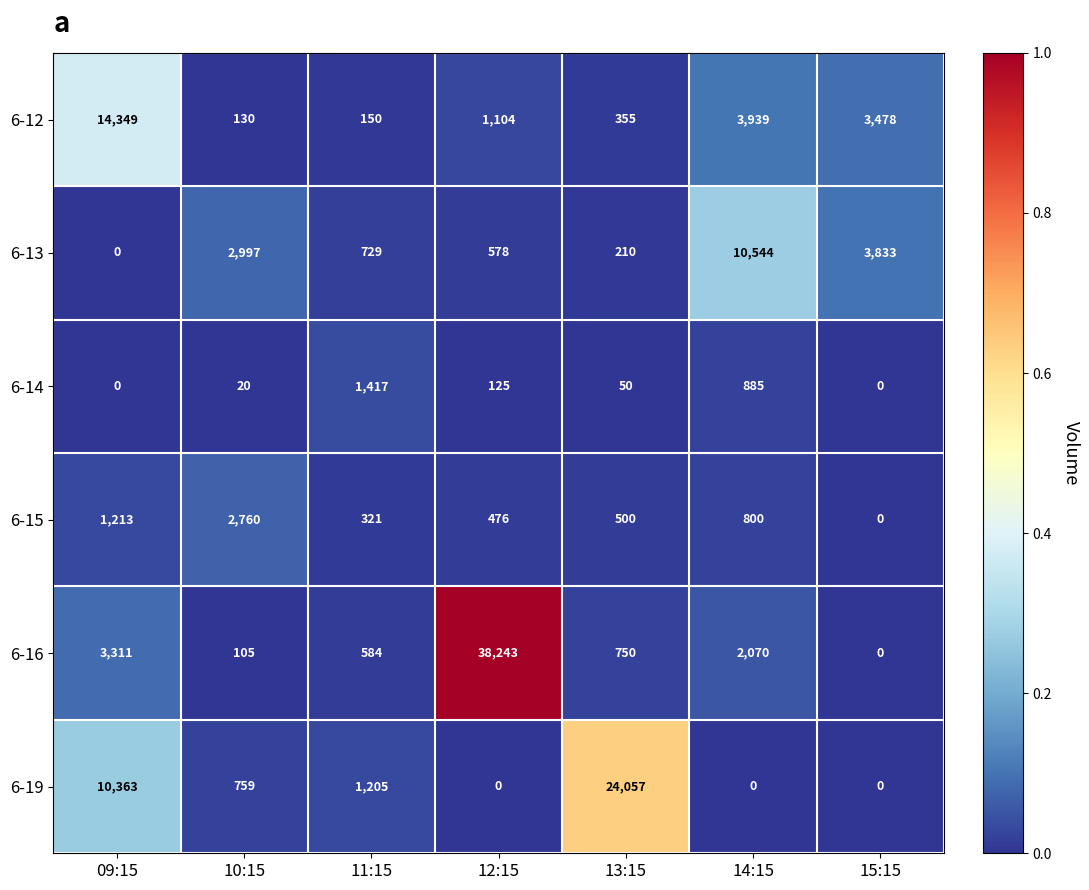

Is it true that 6-13 equals 729 at 11:15?

True